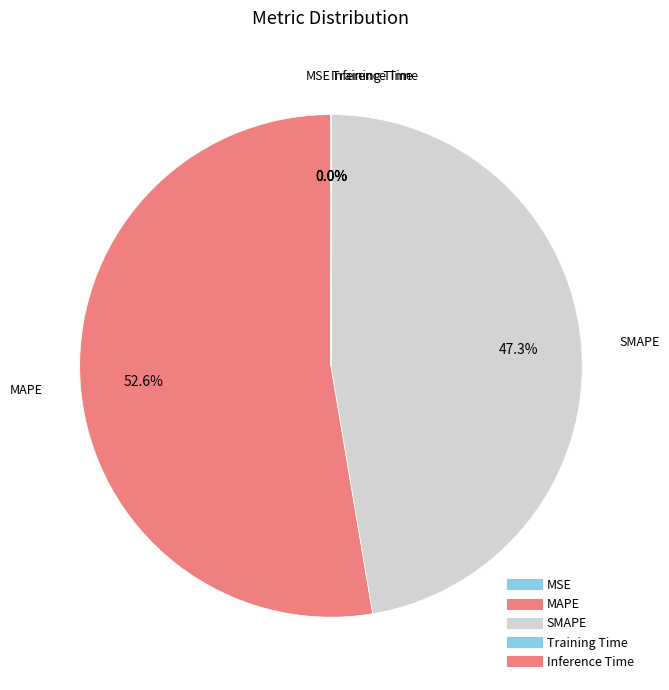

What is the change in value from MAPE to Inference Time?

-22.6